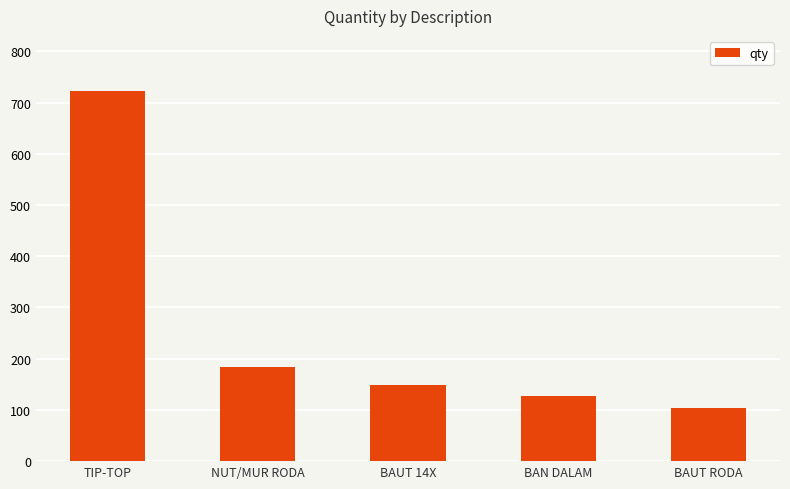

What is the greatest value displayed?

722